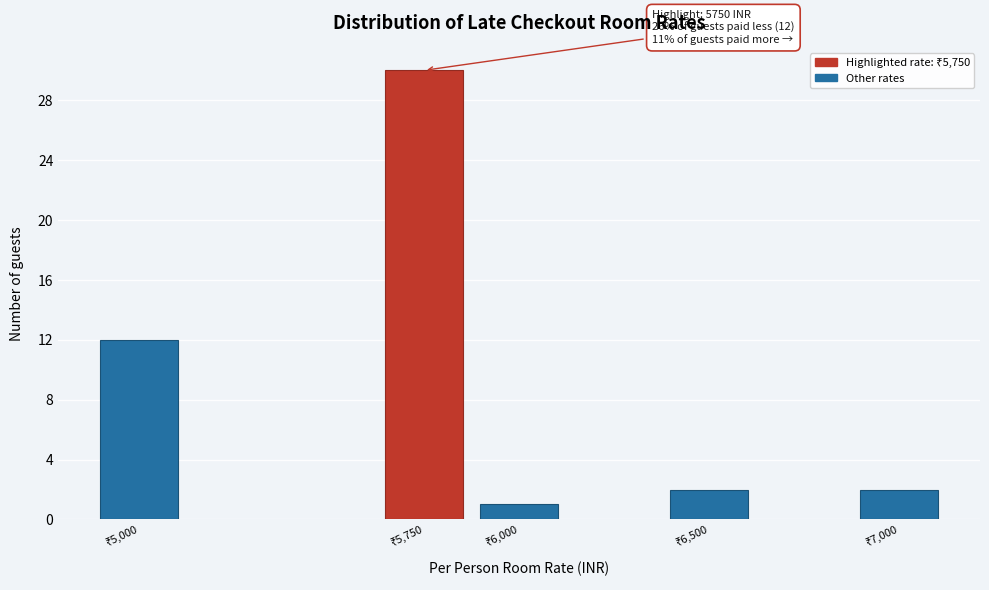

Reading left to right, extract all data points from this chart.

12	30	1	2	2